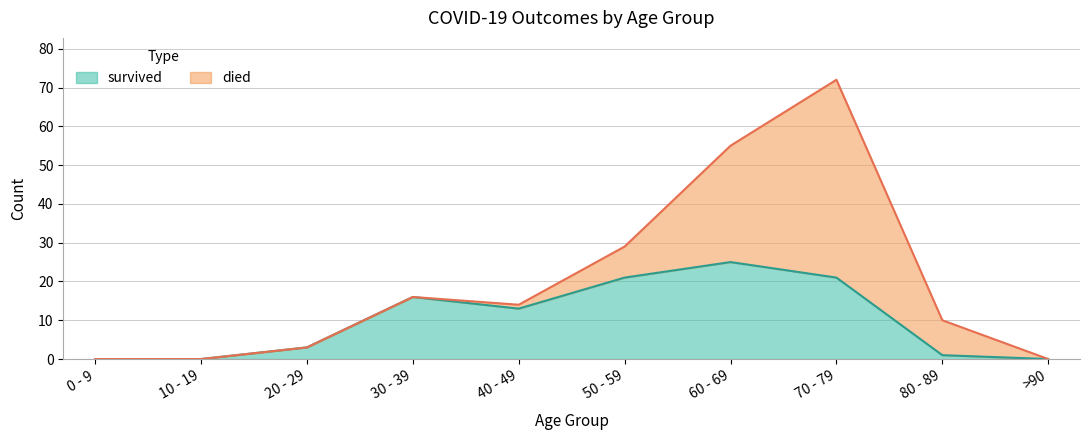

How many interior local valleys (lower than both neighbors) does the data have?

1